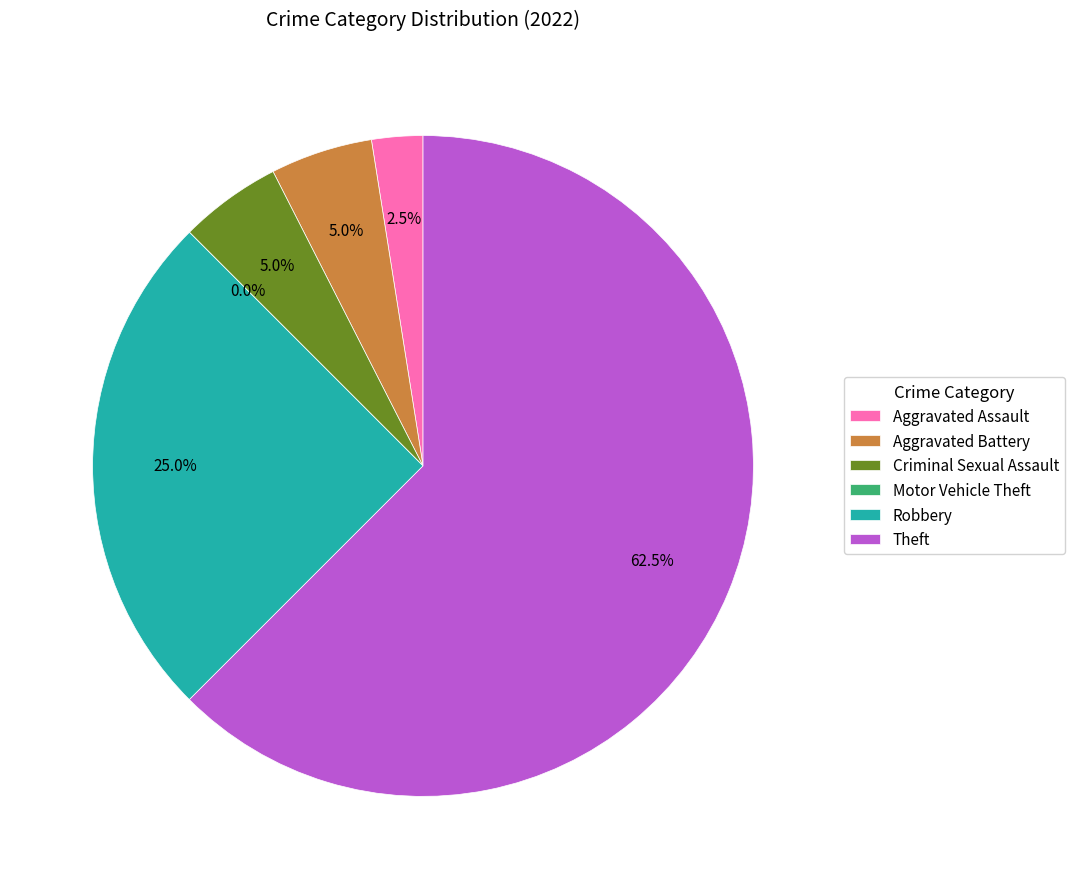

How much of the chart is everything except Theft?

37.5%